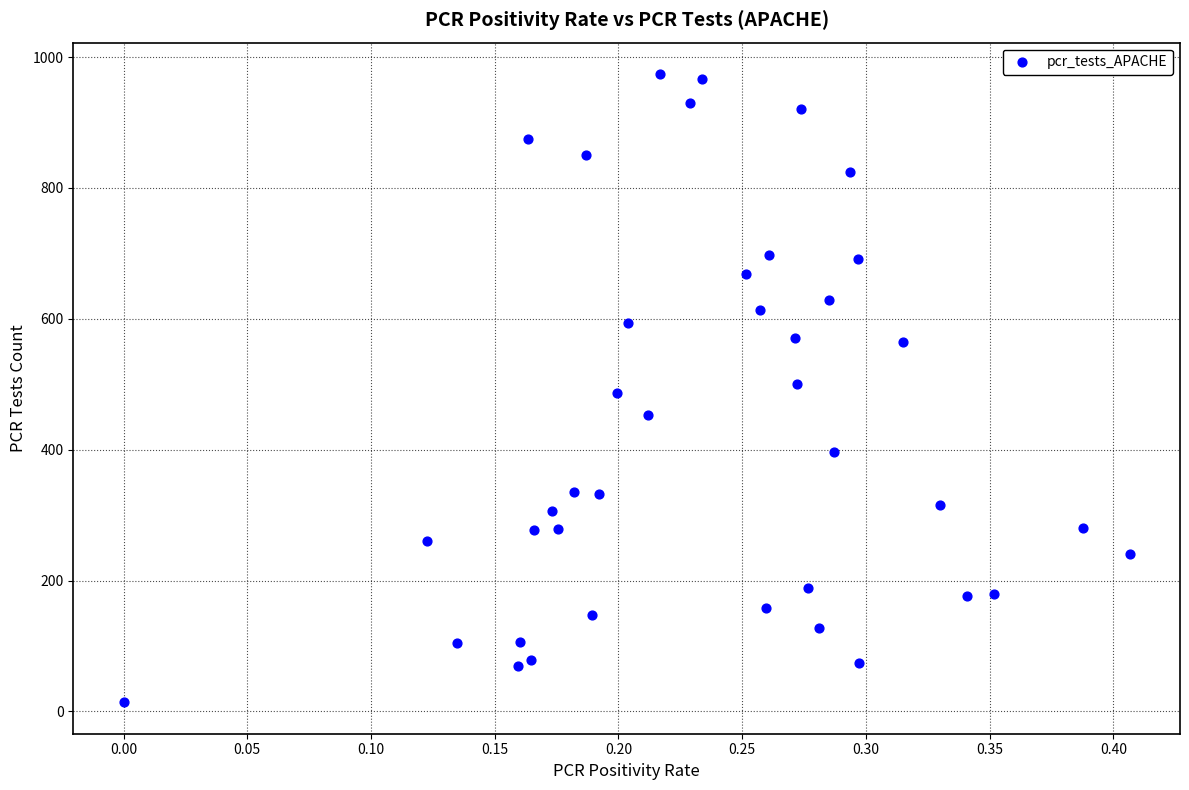

What is the range of Y values (max minus min)?

960